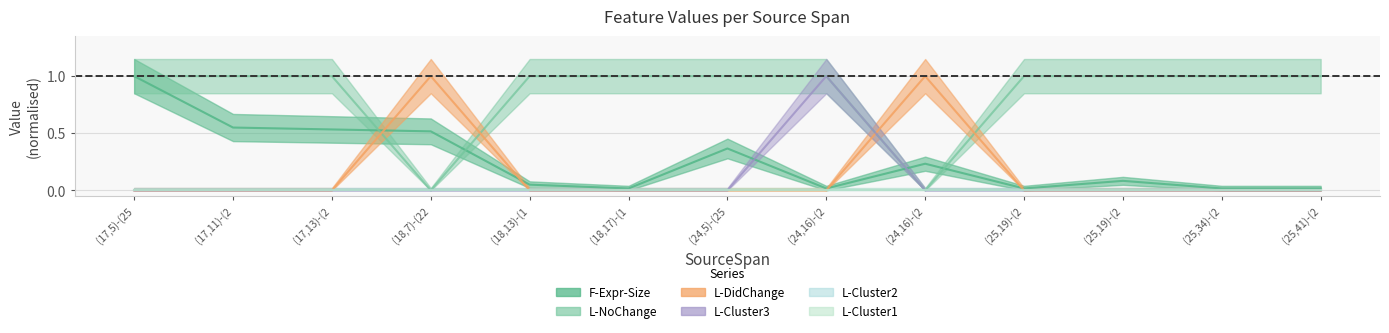

How many positive values does the L-Cluster3 series have?

1